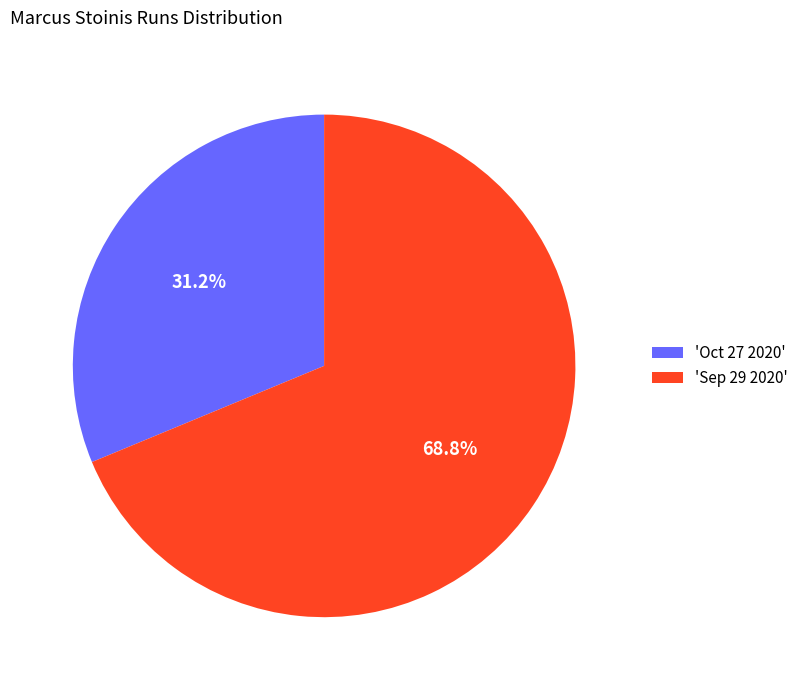

What percentage do 'Sep 29 2020' and 'Oct 27 2020' together represent?

100.0%